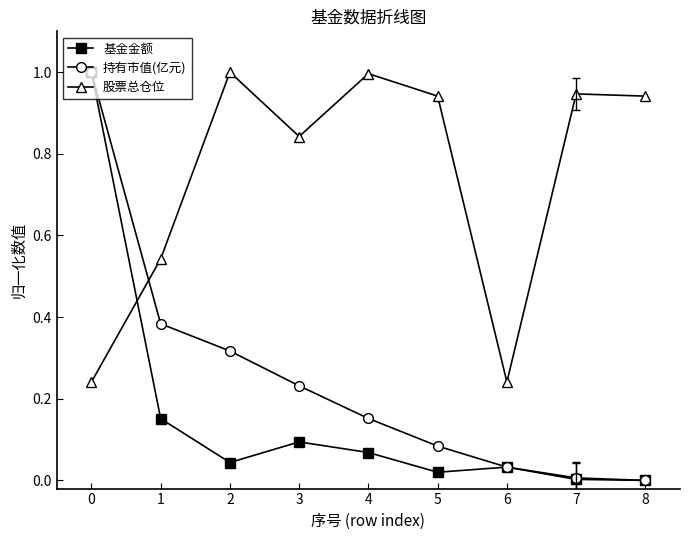

How many times do 持有市值(亿元) and 股票总仓位 cross each other?

1